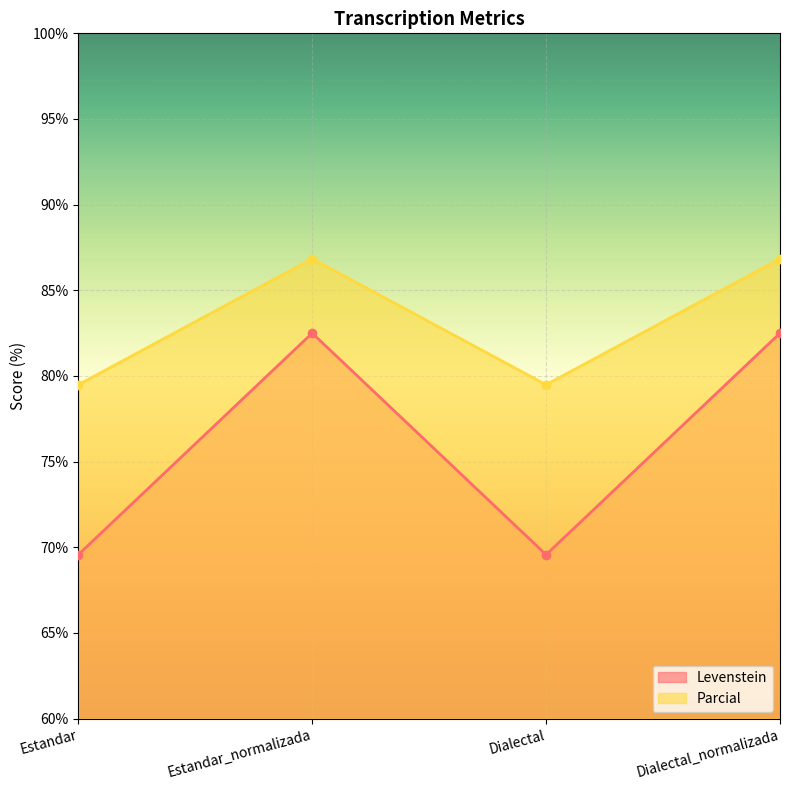

At which label does Parcial reach its peak?

Estandar_normalizada